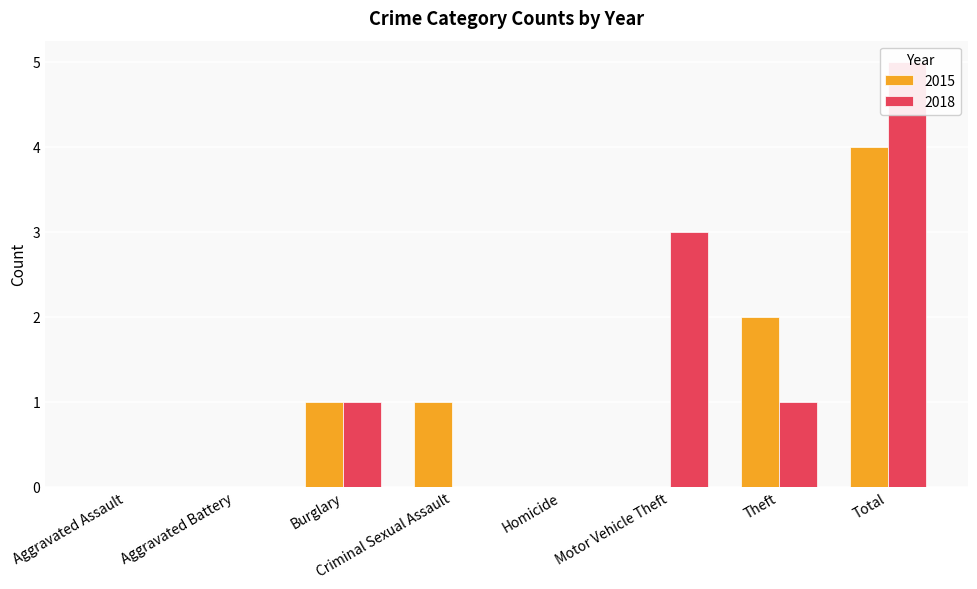

Which has a higher value, Aggravated Assault or Burglary?

Burglary